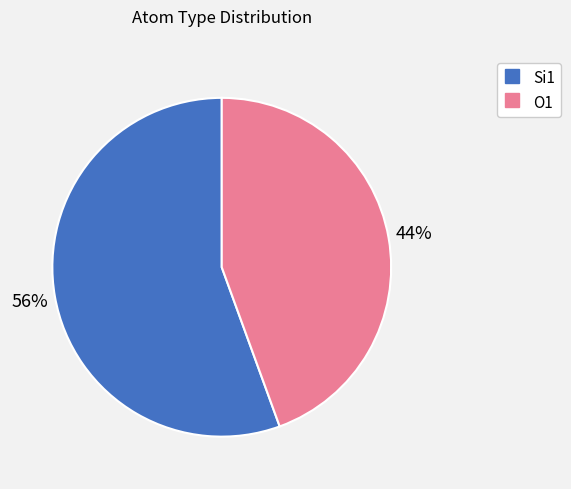

To the nearest percent, what is the average slice percentage?

50%